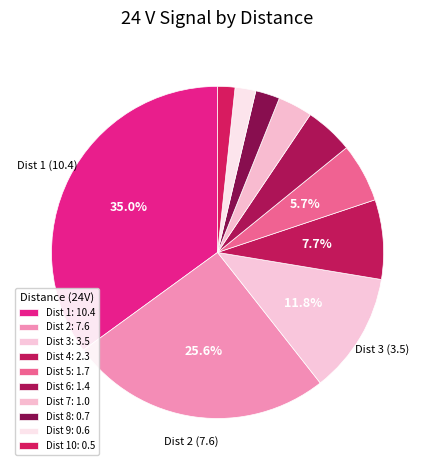

Which slice is the smallest?

10